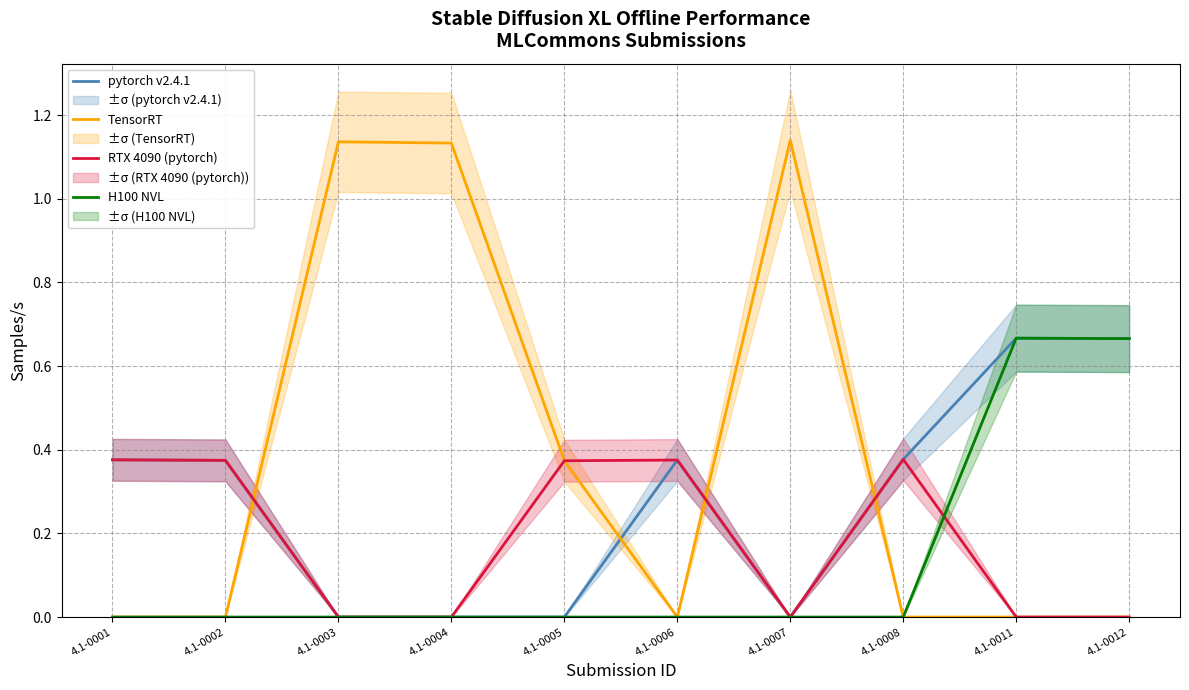

Rank the series by their average value, from lowest to highest.

H100 NVL, RTX 4090 (pytorch), pytorch v2.4.1, TensorRT